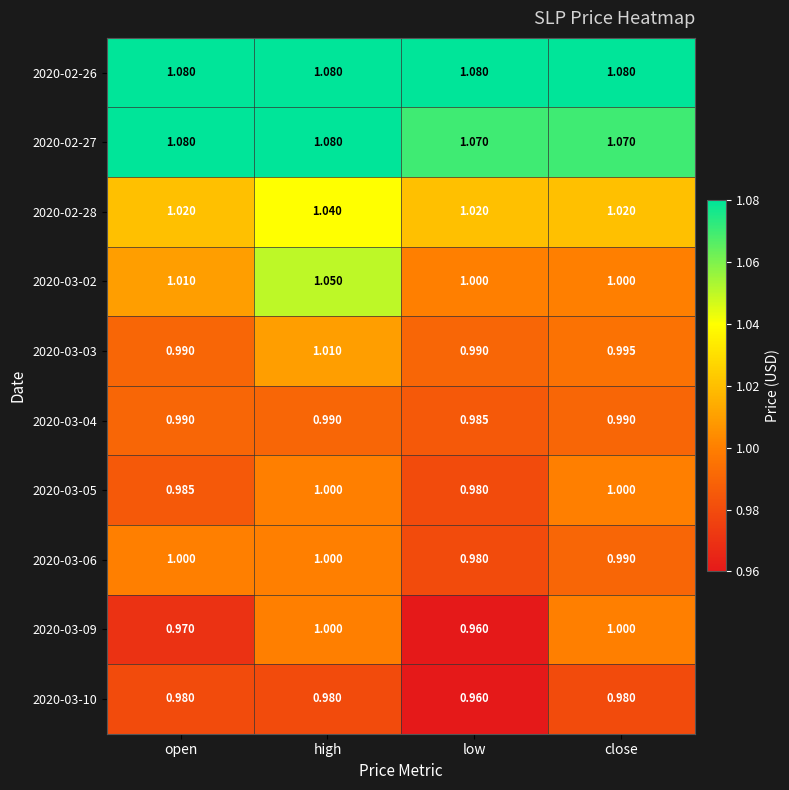

Which series changed the most between open and high?

2020-03-02